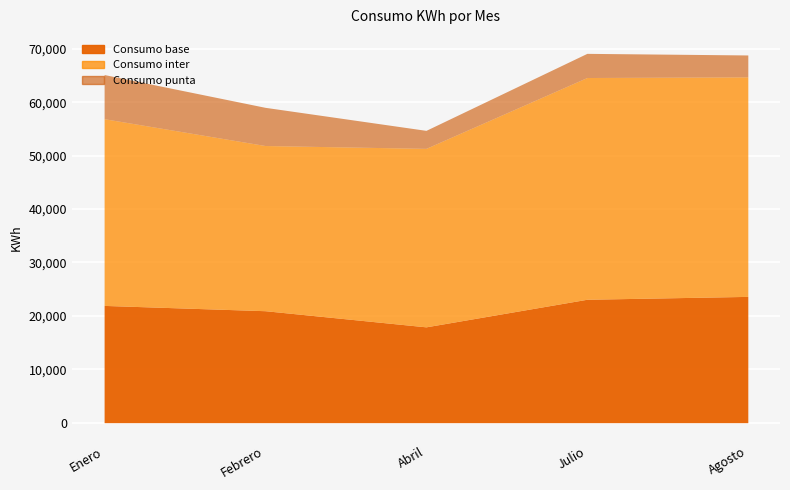

What is the spread (max minus min) of values at Enero?

26700